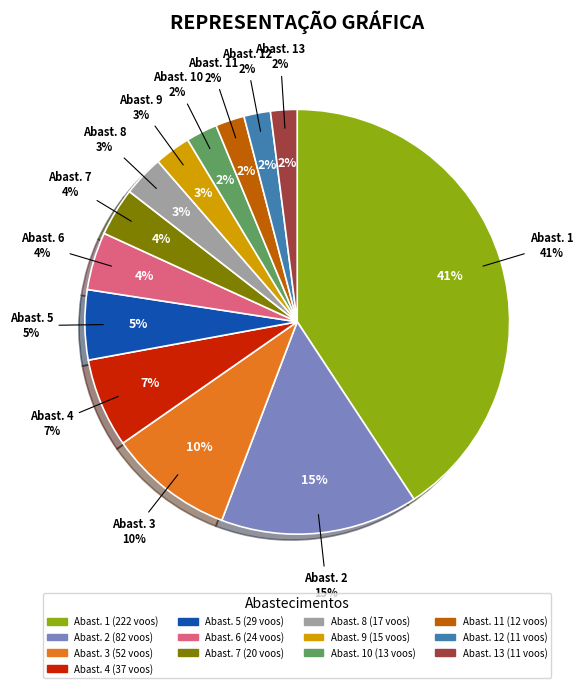

Which category has the biggest portion of the pie?

1